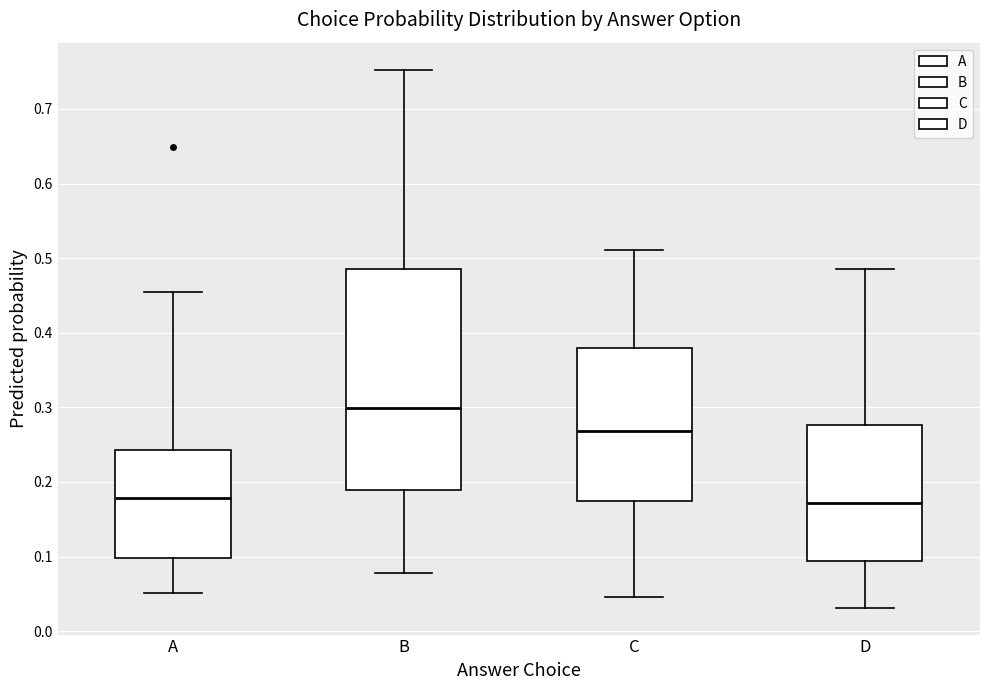

Reading left to right, read every box against the y-axis: the position of its median line, the range the box covers, and the ends of its whiskers. The values are not printed on the chart, so give them approximately, as read against the axis.

A: median 0.18, box 0.10 to 0.24, whiskers 0.05 to 0.46
B: median 0.30, box 0.19 to 0.48, whiskers 0.08 to 0.75
C: median 0.27, box 0.17 to 0.38, whiskers 0.05 to 0.51
D: median 0.17, box 0.09 to 0.28, whiskers 0.03 to 0.49